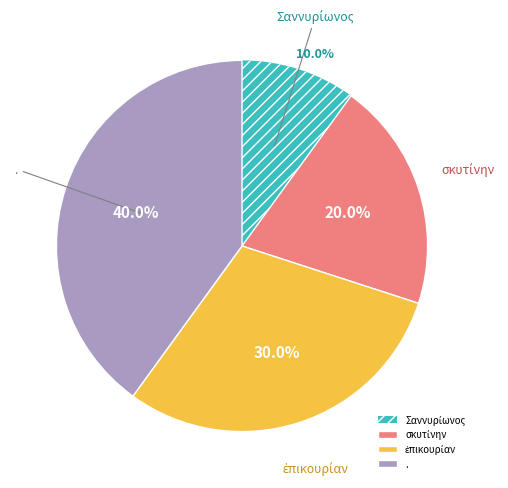

Which slice is the largest?

.